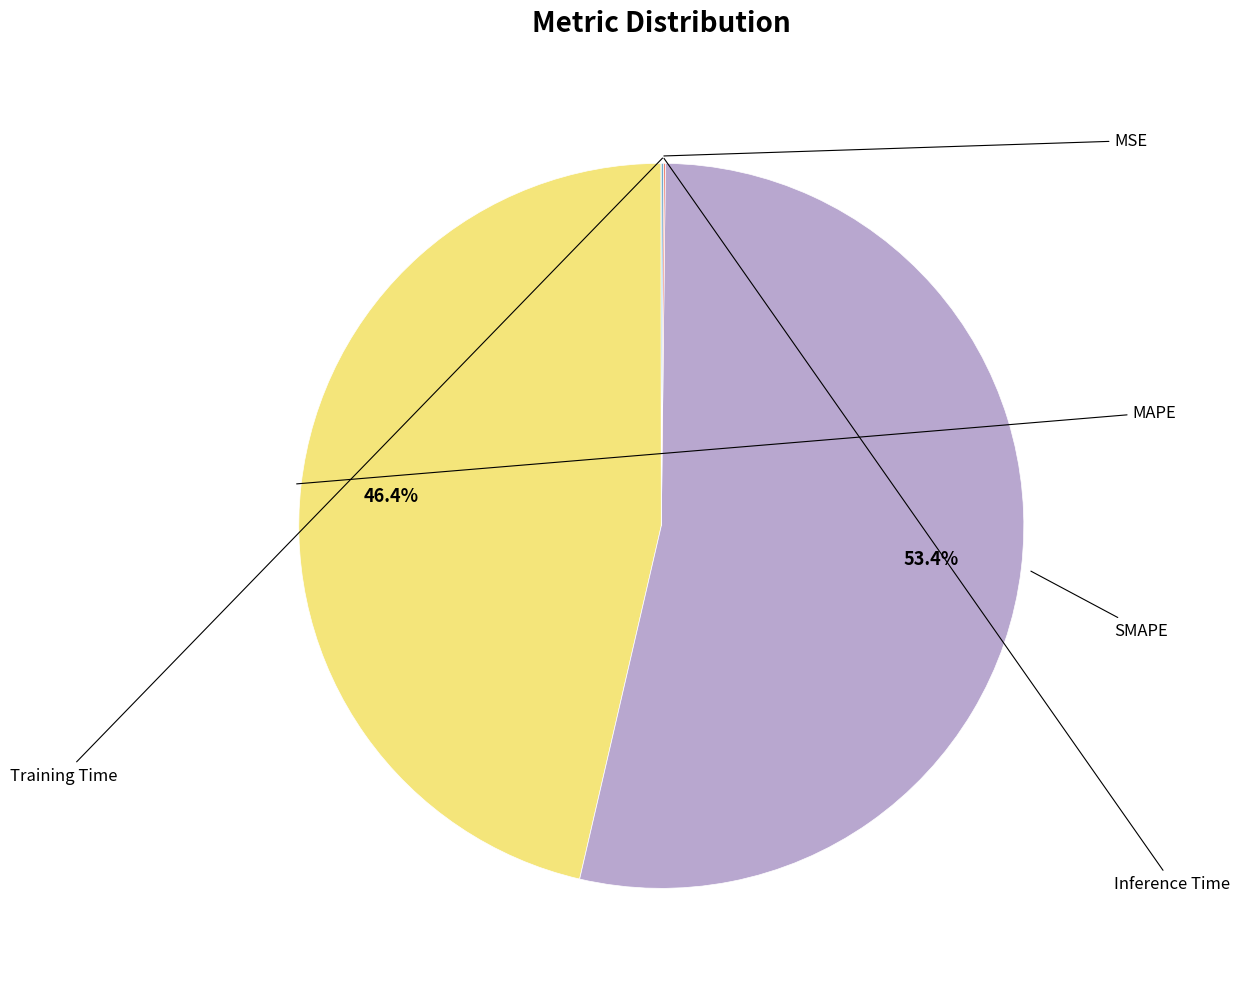

To the nearest percent, what is the difference between the largest and smallest slice percentages?

53%